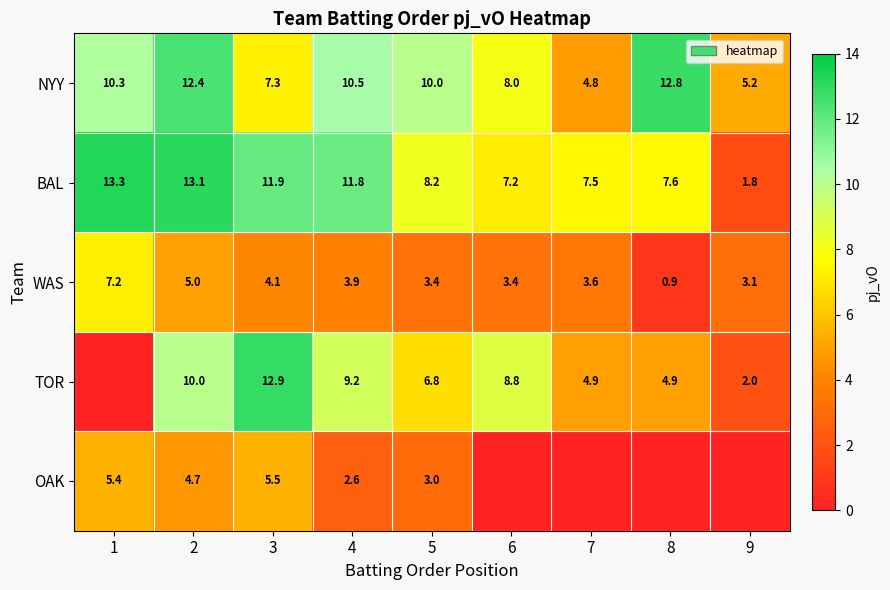

How many data points in WAS are less than 3?

1